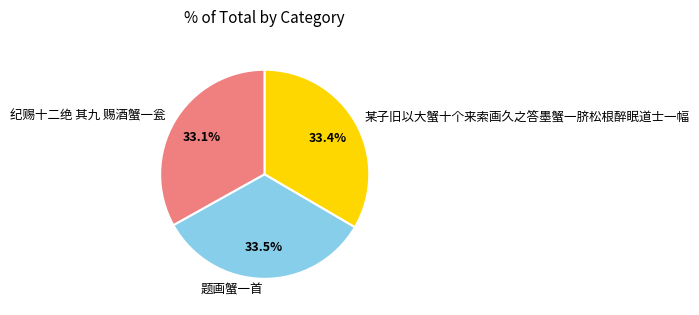

Does 某子旧以大蟹十个来索画久之答墨蟹一脐松根醉眠道士一幅 represent more than half of the total?

No